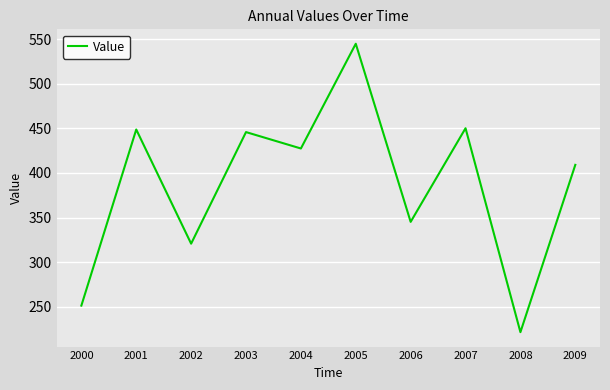

What is the difference between the values at 2008 and 2005?

323.3